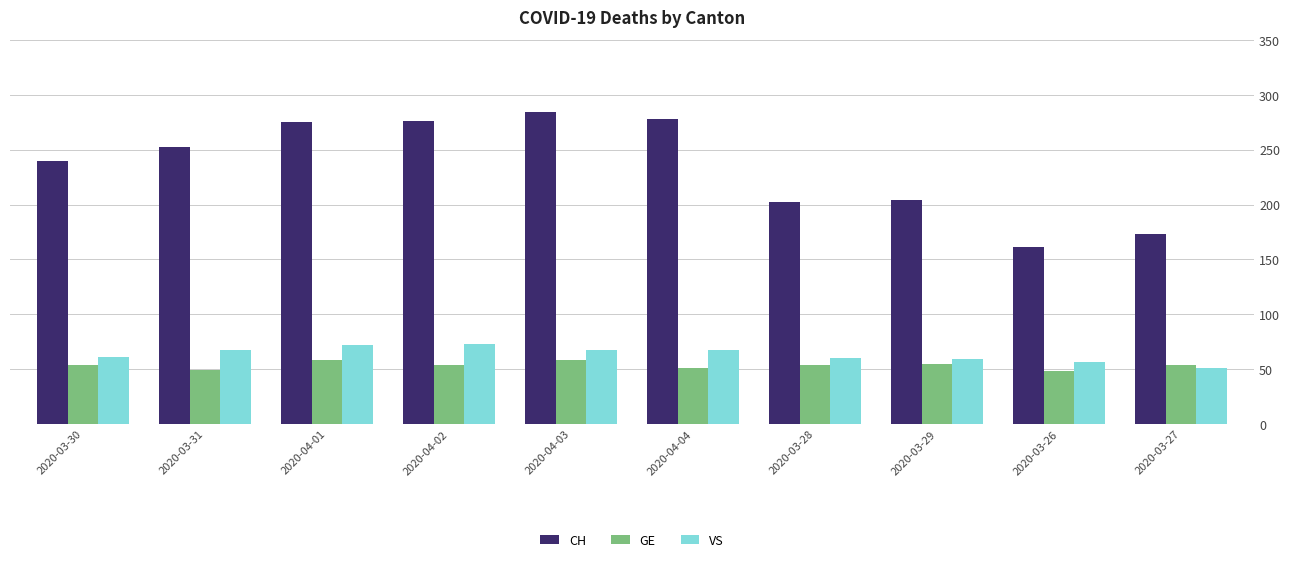

What is the spread (max minus min) of values at 2020-03-31?

203